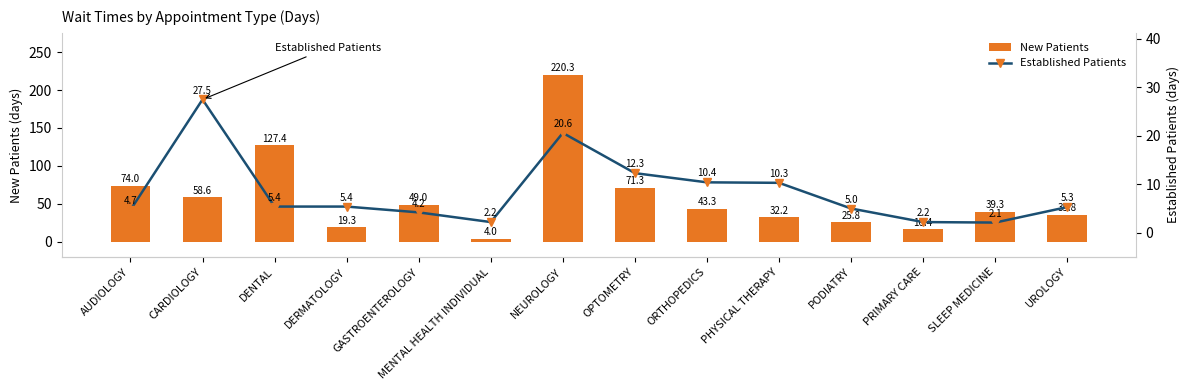

Between MENTAL HEALTH INDIVIDUAL and NEUROLOGY, which is larger?

NEUROLOGY